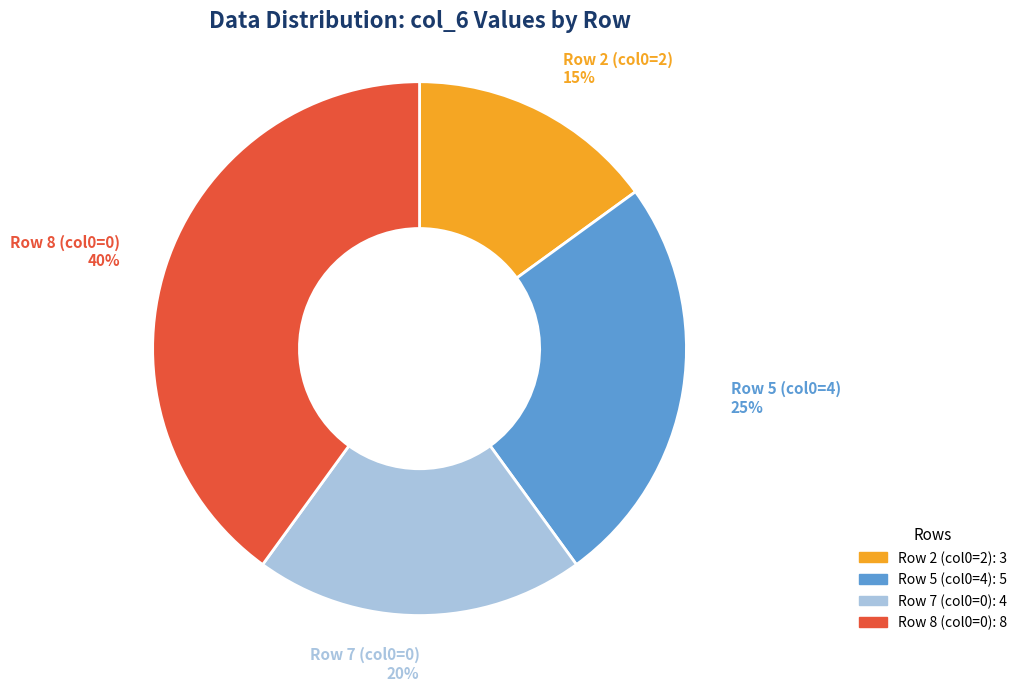

Does any single category account for the majority?

No